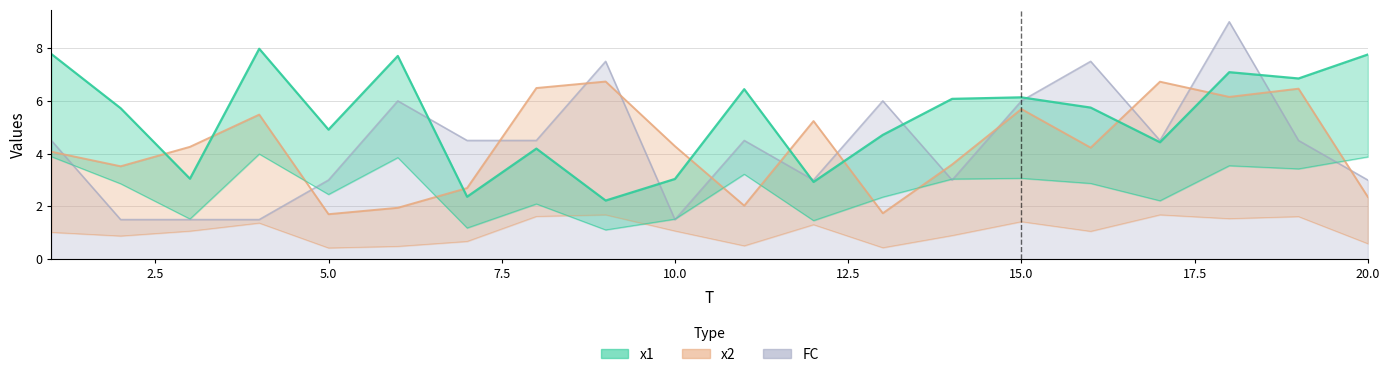

Reading left to right, what are all the values shown in this chart?

x1: 1=7.8	2=5.7	3=3.1	4=8.0	5=4.9	6=7.7	7=2.4	8=4.2	9=2.2	10=3.0	11=6.4	12=2.9	13=4.7	14=6.1	15=6.1	16=5.7	17=4.4	18=7.1	19=6.9	20=7.8
x2: 1=4.1	2=3.5	3=4.3	4=5.5	5=1.7	6=1.9	7=2.7	8=6.5	9=6.7	10=4.3	11=2.0	12=5.2	13=1.7	14=3.6	15=5.7	16=4.2	17=6.7	18=6.2	19=6.5	20=2.4
FC: 1=4.5	2=1.5	3=1.5	4=1.5	5=3.0	6=6.0	7=4.5	8=4.5	9=7.5	10=1.5	11=4.5	12=3.0	13=6.0	14=3.0	15=6.0	16=7.5	17=4.5	18=9.0	19=4.5	20=3.0